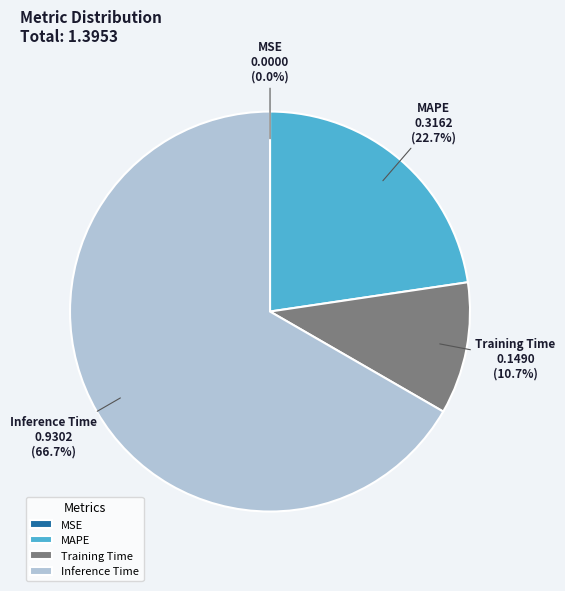

Which slice is the largest?

Inference Time